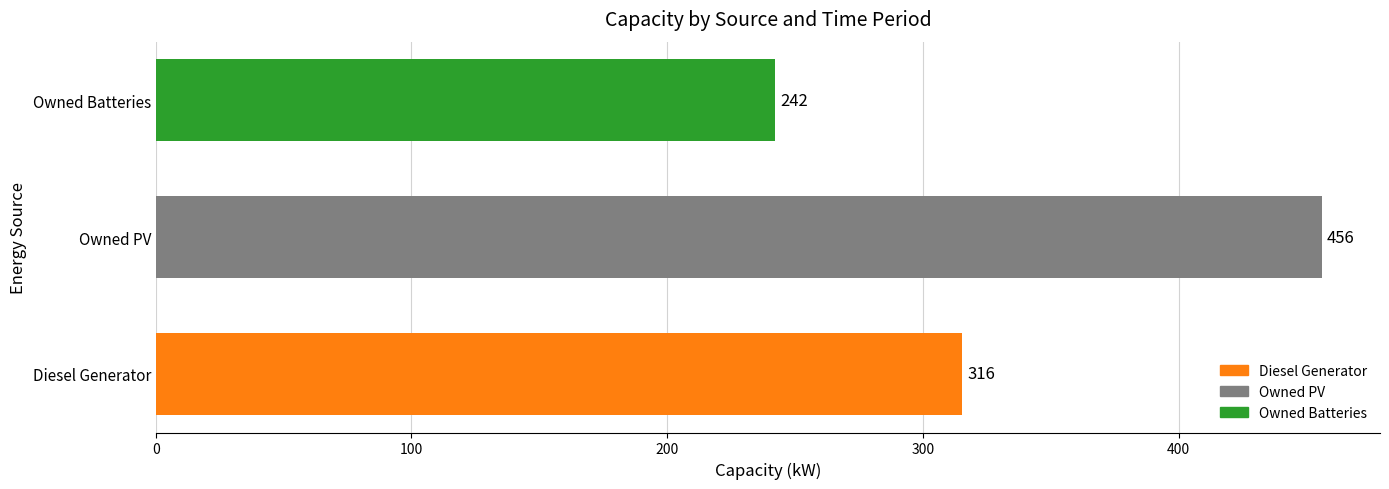

What is the minimum value shown in the chart?

242.2